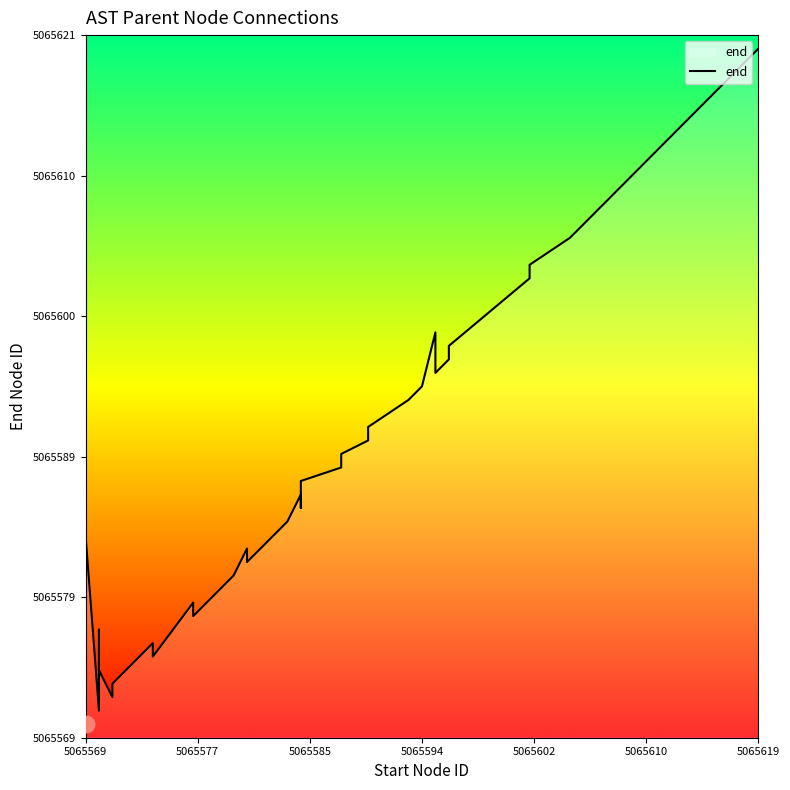

Reading left to right, what are all the values shown in this chart?

5065580	5065570	5065584	5065571	5065577	5065574	5065572	5065573	5065576	5065575	5065579	5065578	5065581	5065583	5065582	5065585	5065587	5065586	5065588	5065589	5065590	5065591	5065592	5065594	5065595	5065599	5065596	5065597	5065598	5065603	5065604	5065606	5065608	5065610	5065612	5065614	5065615	5065617	5065618	5065620